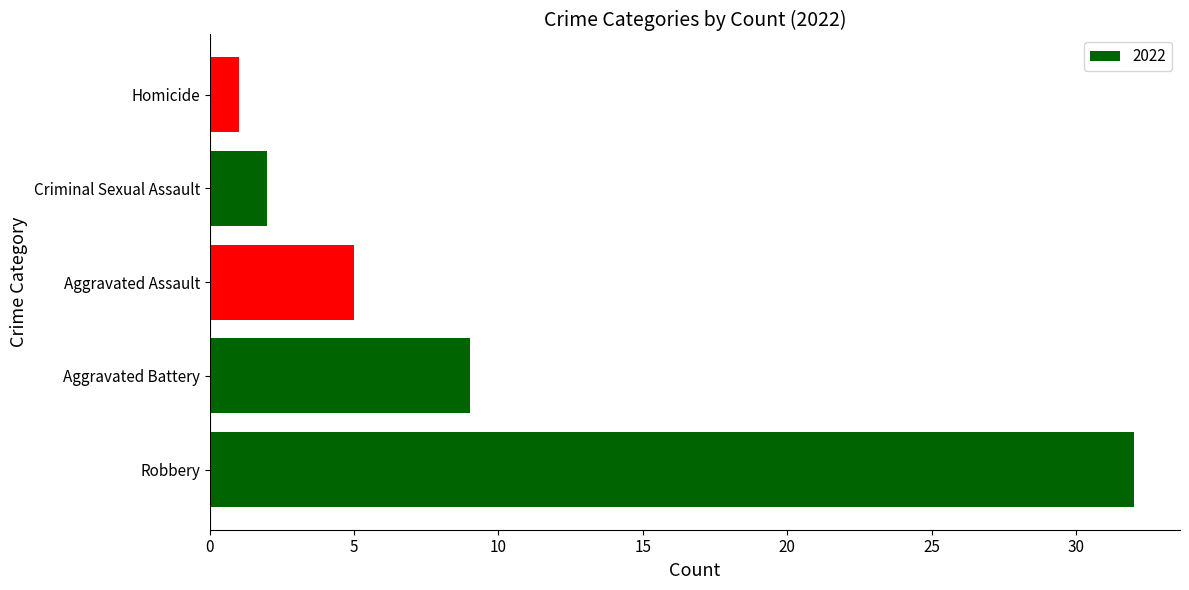

What is the ratio of the value at Aggravated Assault to the value at Criminal Sexual Assault?

2.5